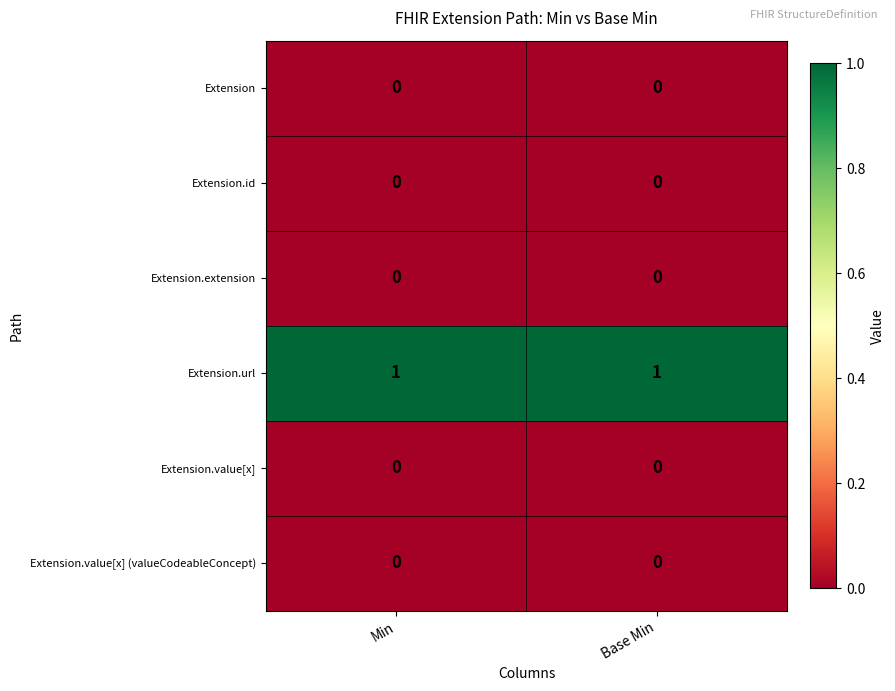

The Extension.extension series shows 0 at Base Min. True or false?

True